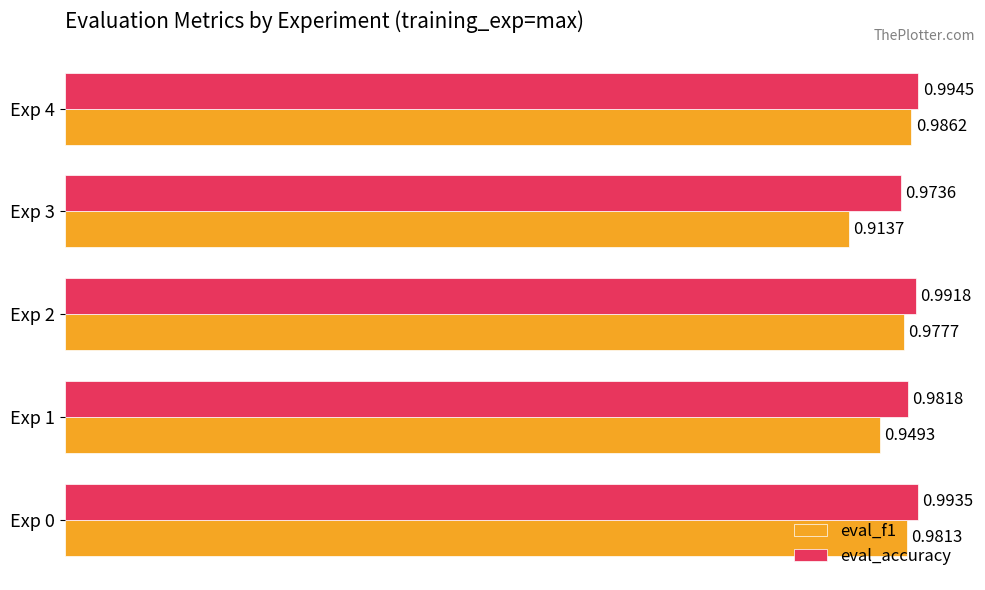

Which series has the widest spread of values?

eval_f1